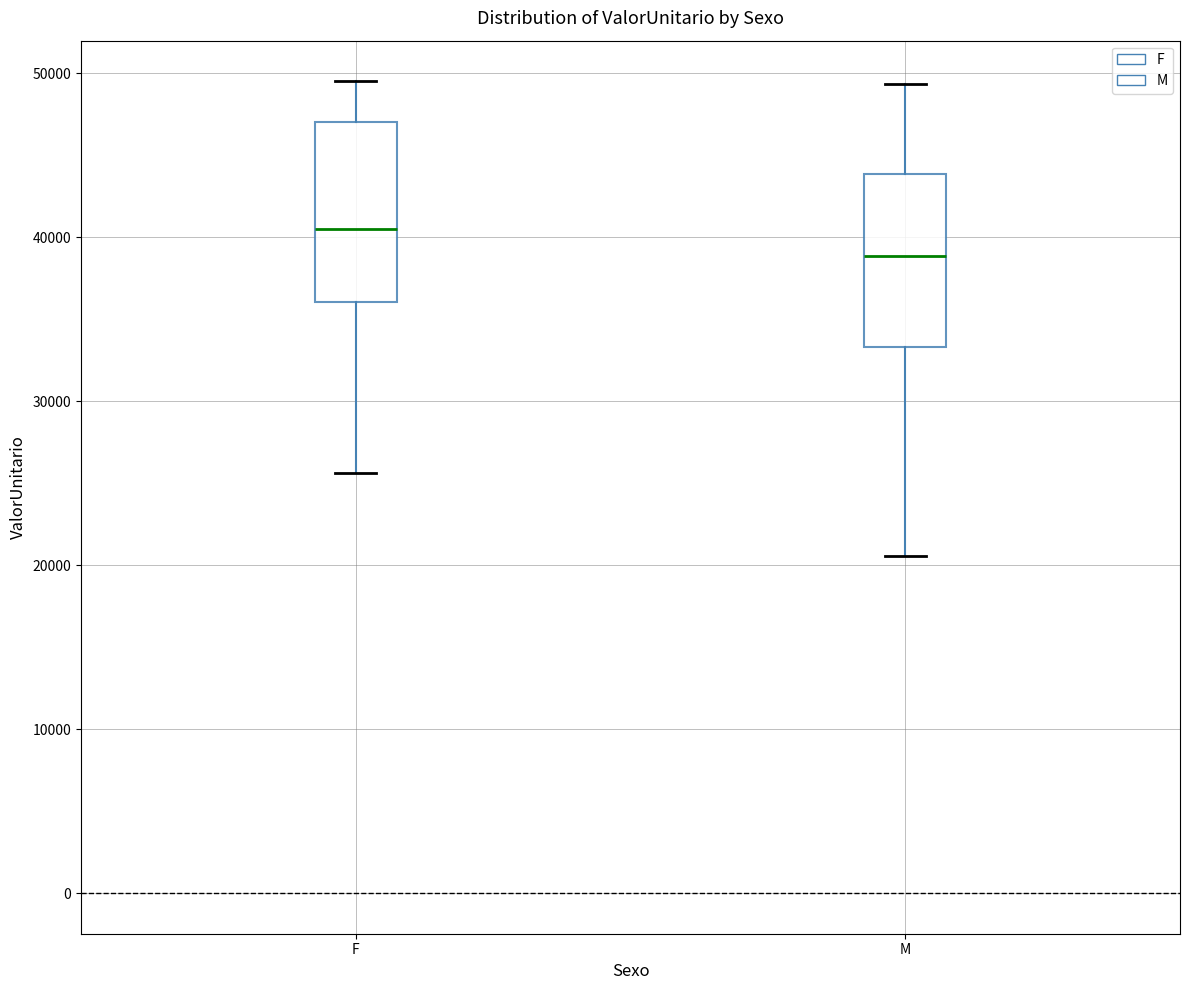

Reading left to right, read every box against the y-axis: the position of its median line, the range the box covers, and the ends of its whiskers. The values are not printed on the chart, so give them approximately, as read against the axis.

F: median 41000, box 36000 to 47000, whiskers 26000 to 50000
M: median 39000, box 33000 to 44000, whiskers 21000 to 49000